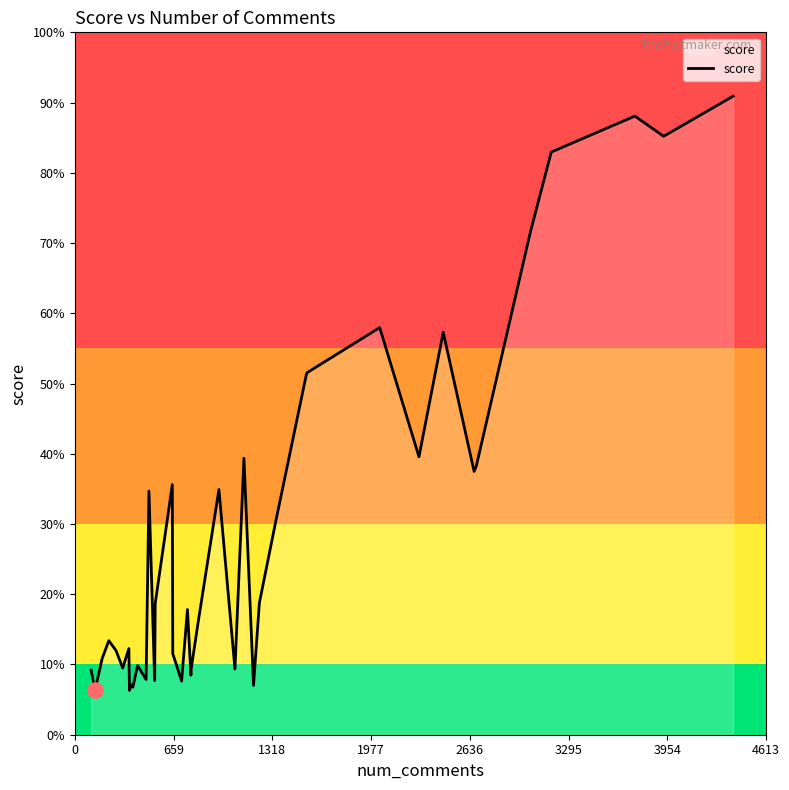

Does the chart have visible grid lines?

No